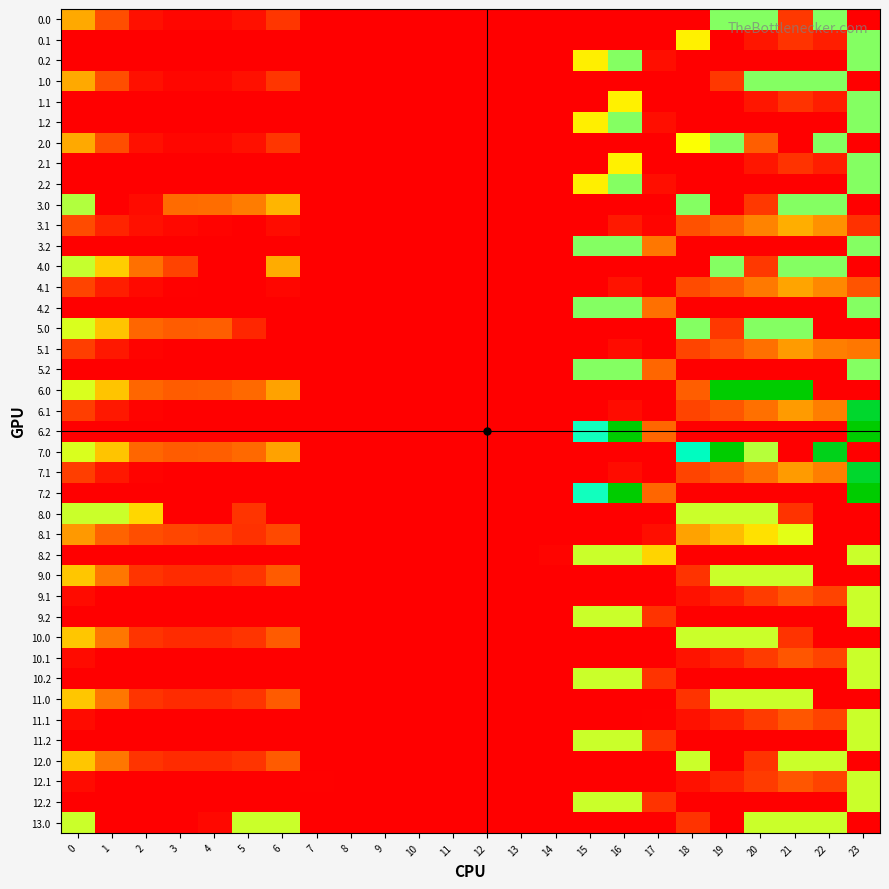

What is the spread (max minus min) of values at 20?

258.0